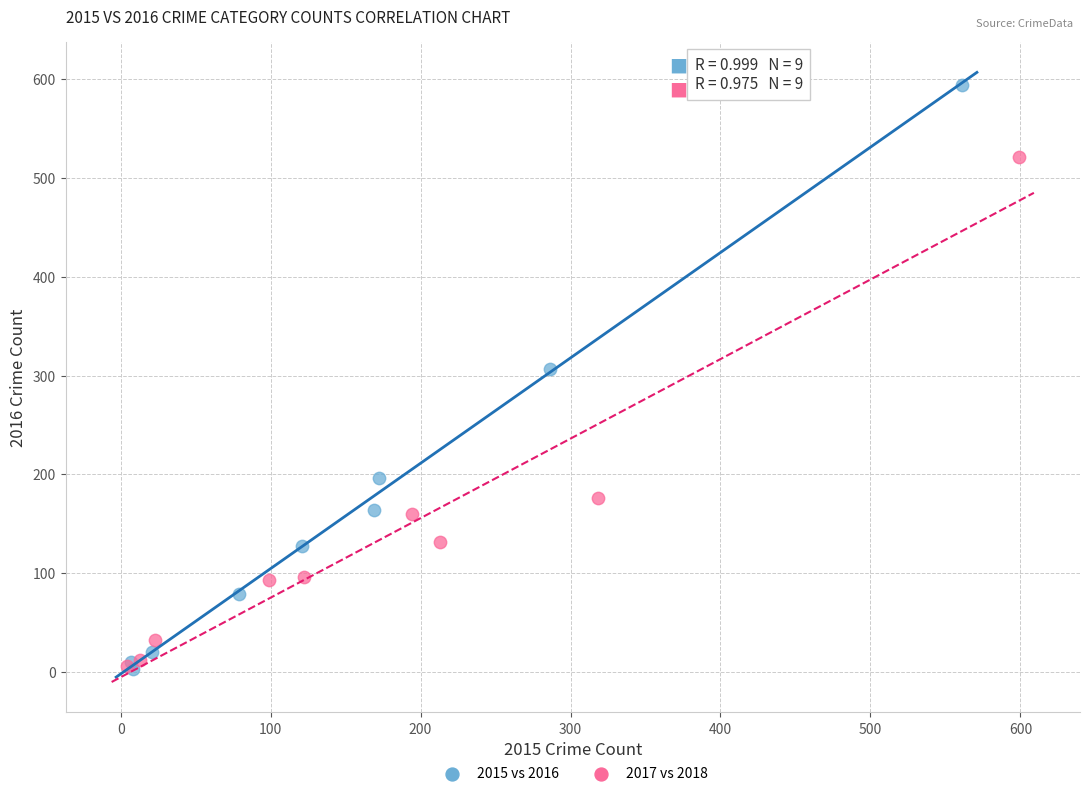

Which series reaches the maximum Y coordinate?

2015 vs 2016